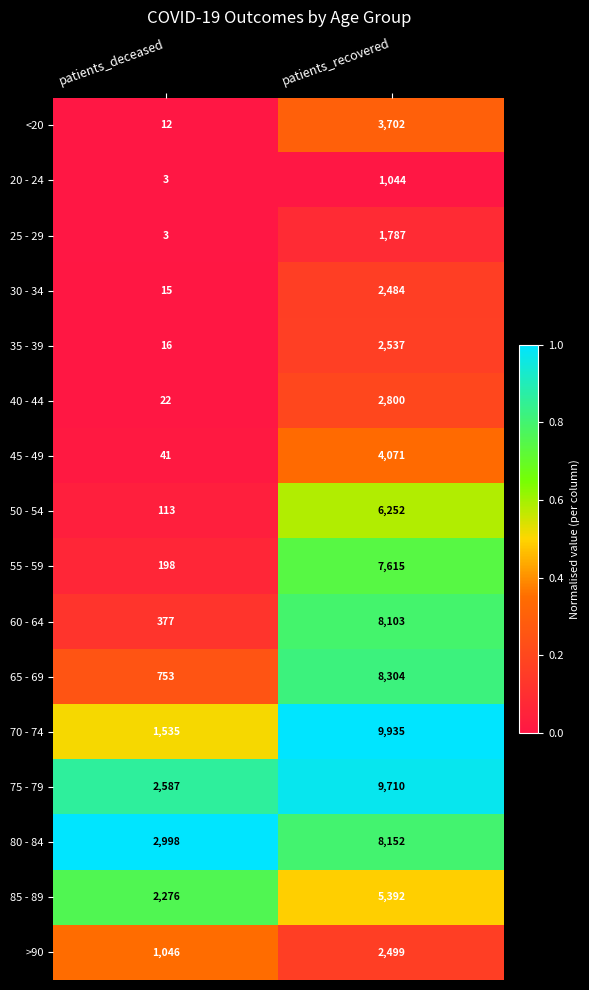

Where is >90 nearest to the value 1772?

patients_deceased